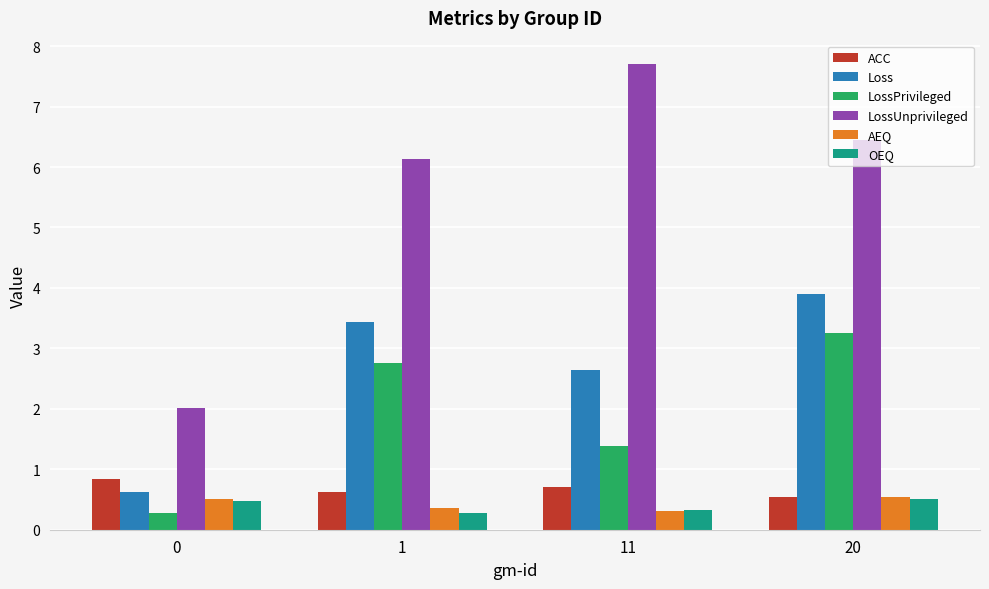

At which category is the sum across all series the highest?

20